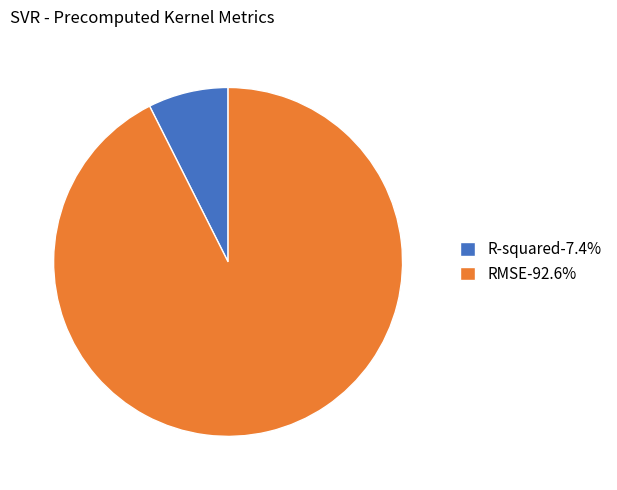

Is R-squared-7.4% the majority of the pie?

No